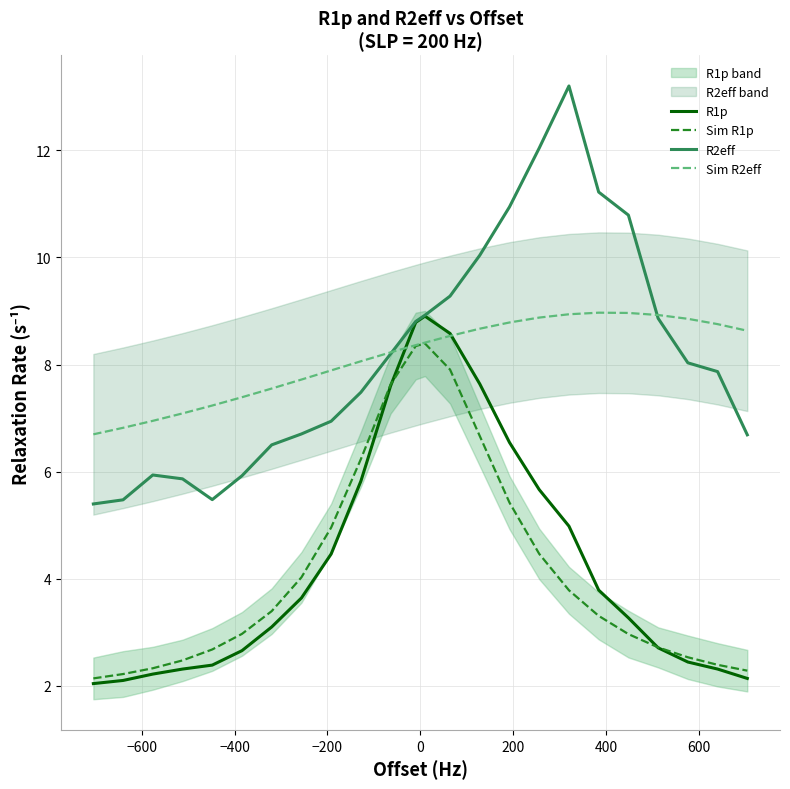

How many series are shown in this chart?

4